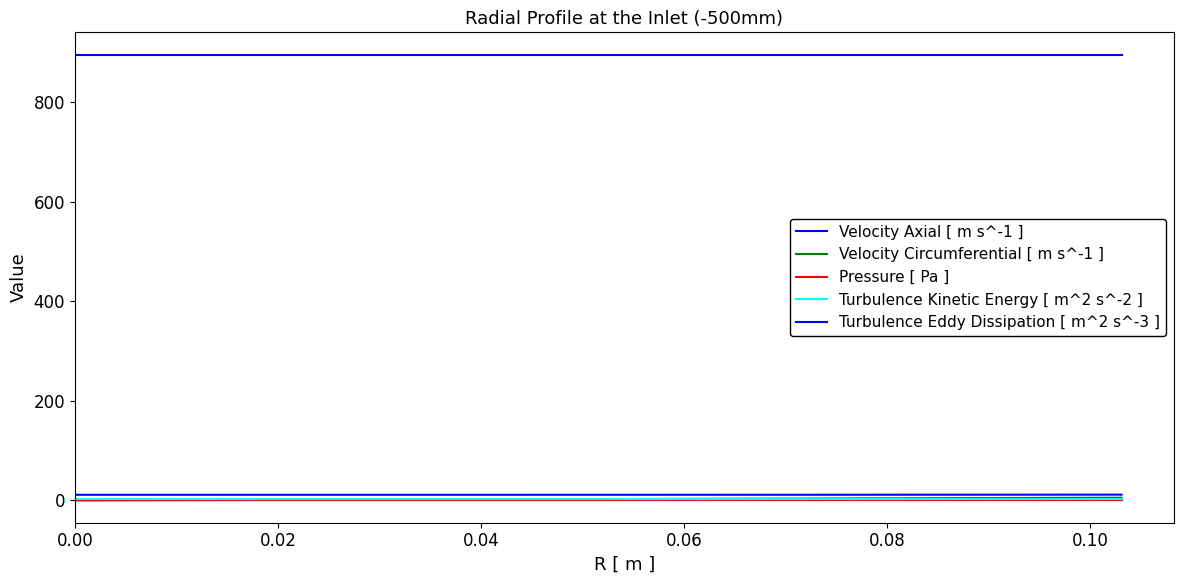

True or false: Turbulence Eddy Dissipation [ m^2 s^-3 ] has more than 1 points higher than both neighbors.

False